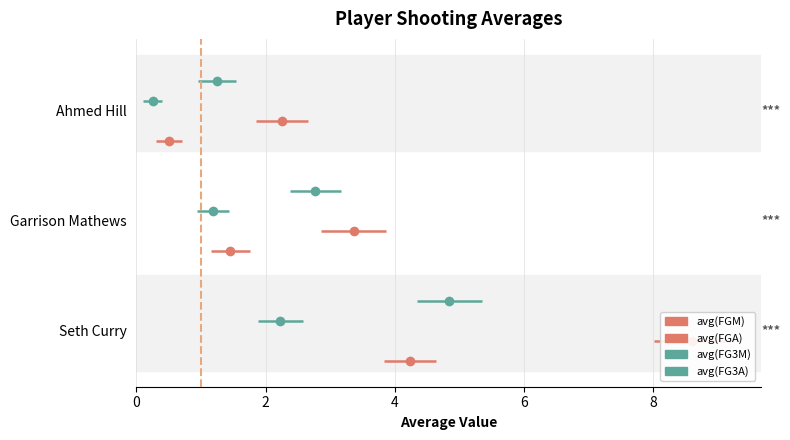

What is the difference between the maximum and minimum values in the avg(FGA) series?

6.4